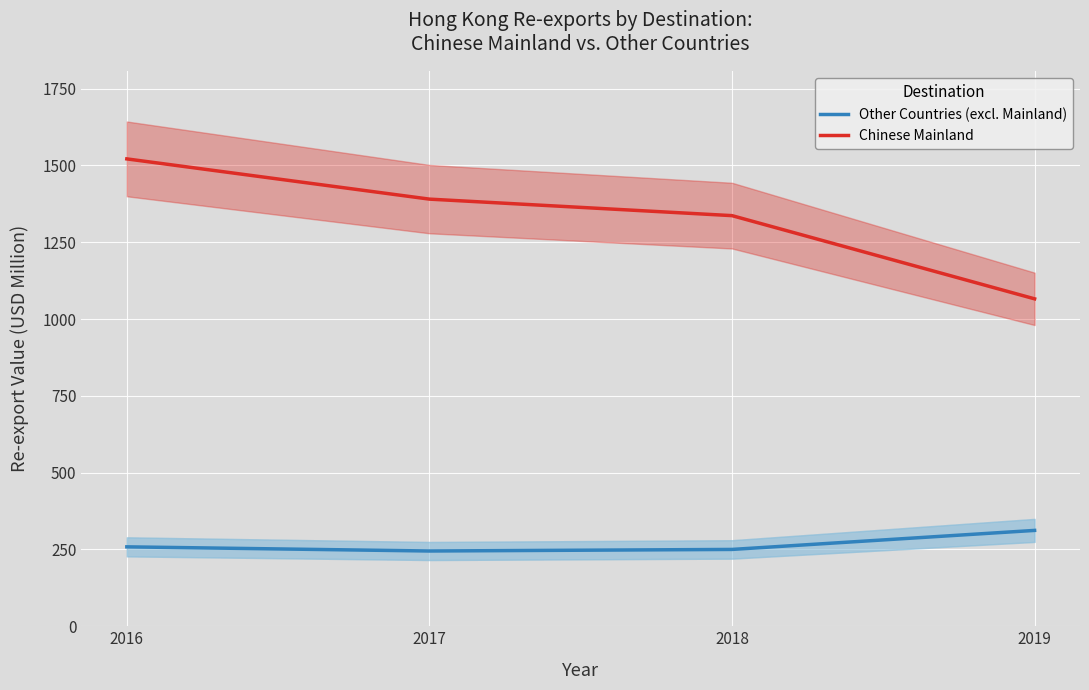

What is the maximum value shown in the chart?

1521.3